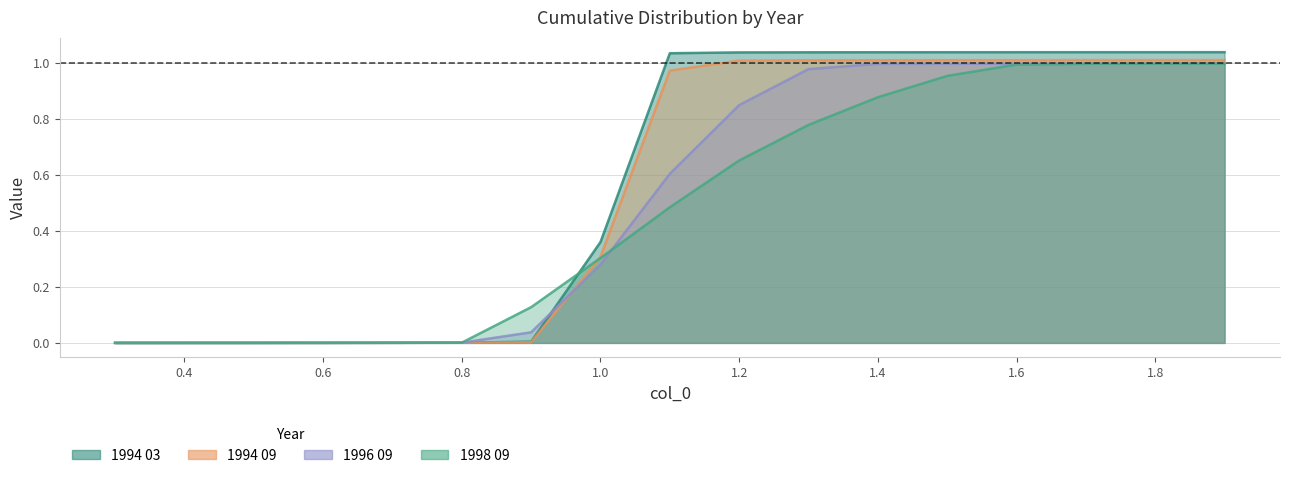

What is the maximum value shown in the chart?

1.0